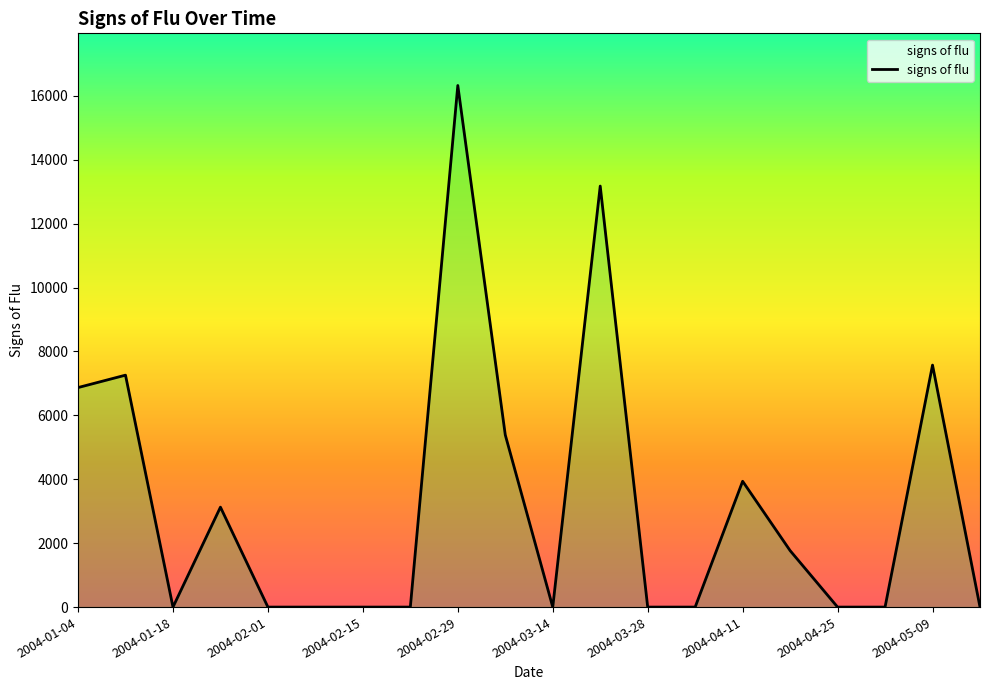

What is the maximum value shown in the chart?

16321.2